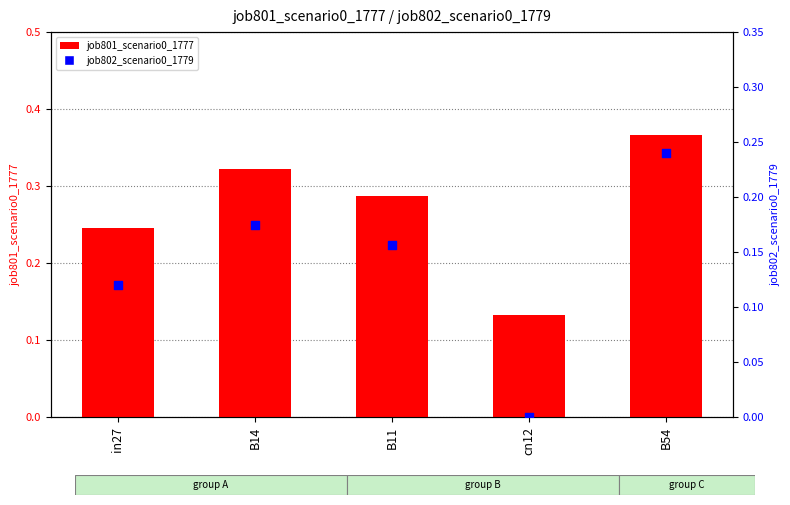

Which series has the largest total across all categories?

job801_scenario0_1777